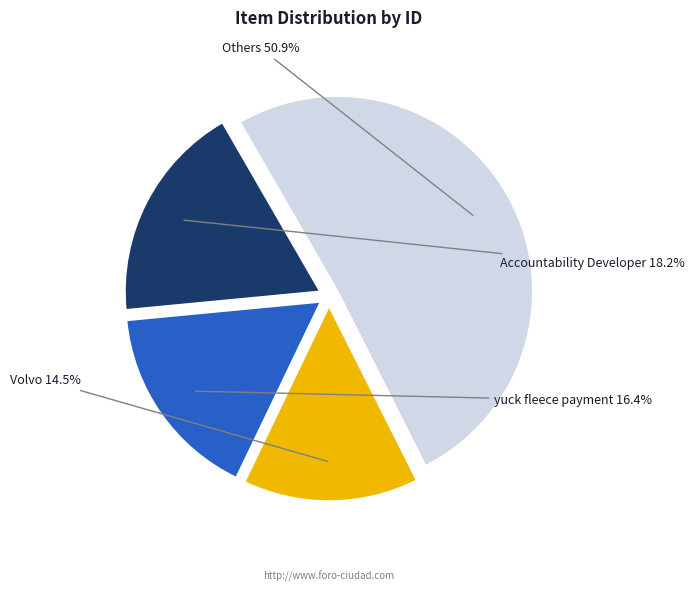

Rank the categories by value from highest to lowest.

Others, Accountability Developer, yuck fleece payment, Volvo